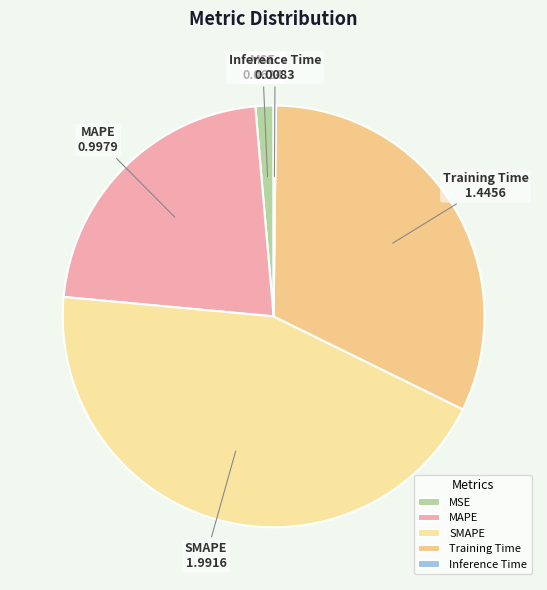

Does MAPE account for over 50% of the chart?

No